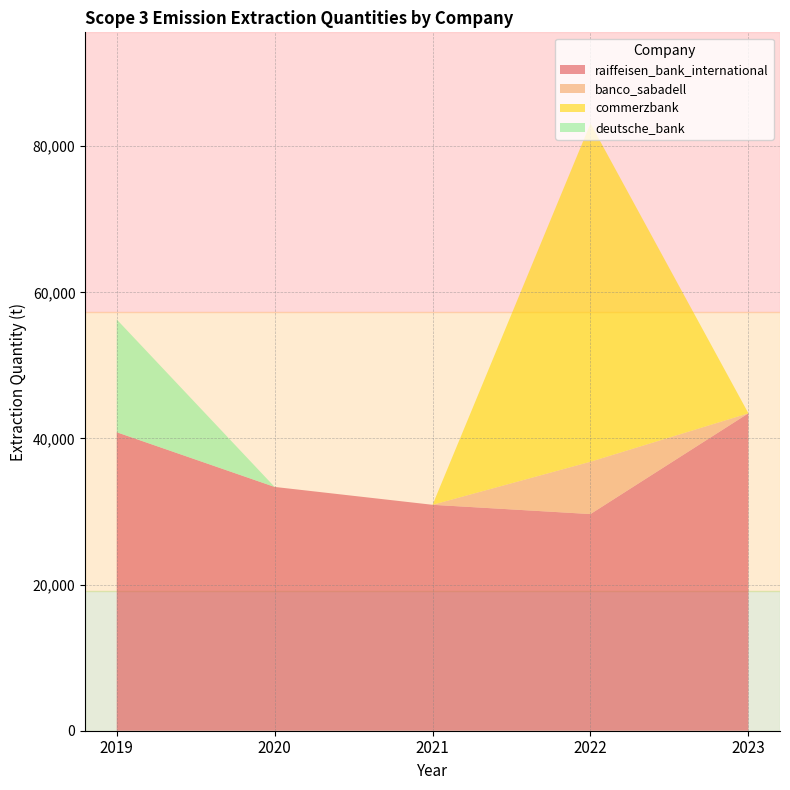

Reading right to left, list all the values displayed in this chart.

raiffeisen_bank_international: 2023=43450	2022=29656	2021=30925	2020=33371	2019=40856
banco_sabadell: 2023=0	2022=7165	2021=0	2020=0	2019=0
commerzbank: 2023=0	2022=46306	2021=0	2020=0	2019=0
deutsche_bank: 2023=0	2022=0	2021=0	2020=0	2019=15442